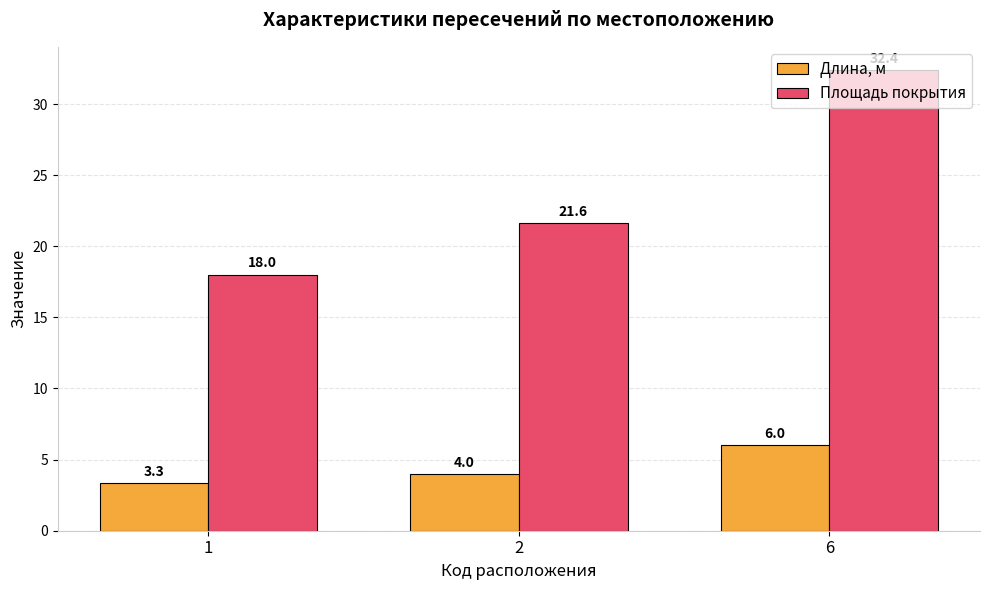

Rank the categories by Длина, м value from highest to lowest.

6, 2, 1